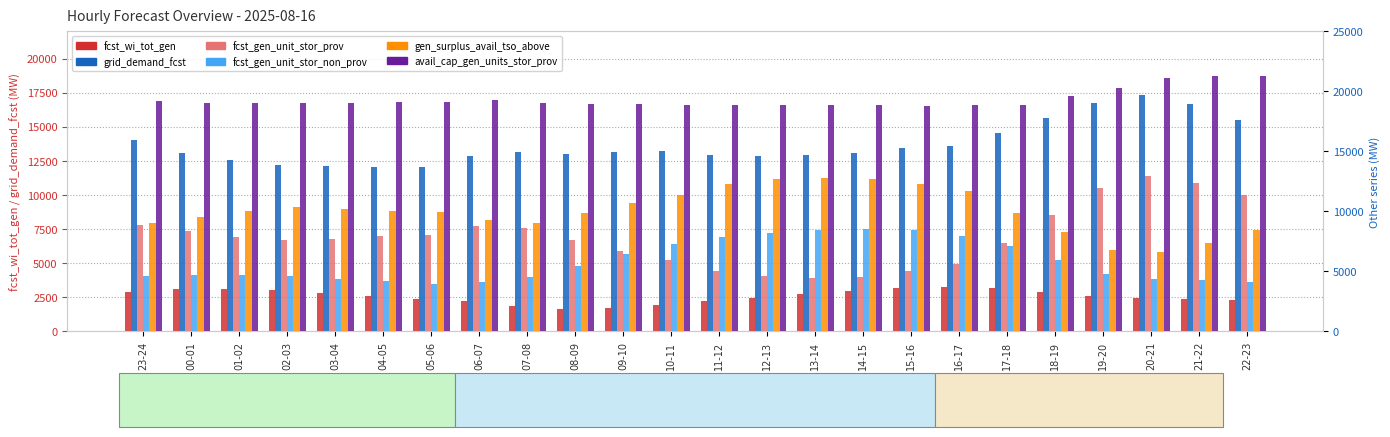

What is the average value of the grid_demand_fcst series?

13692